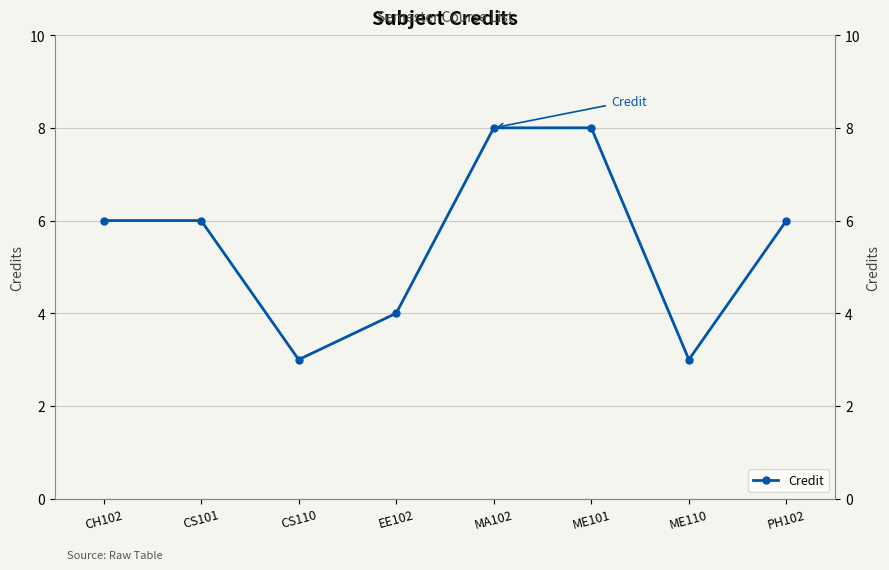

How many values are between 4 and 8?

6